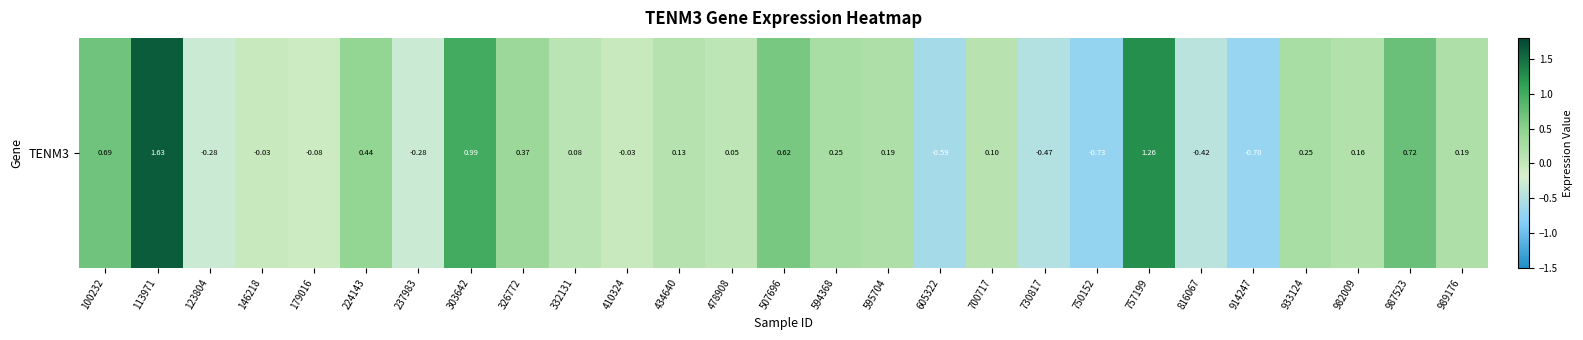

Which label corresponds to the smallest value in the chart?

750152